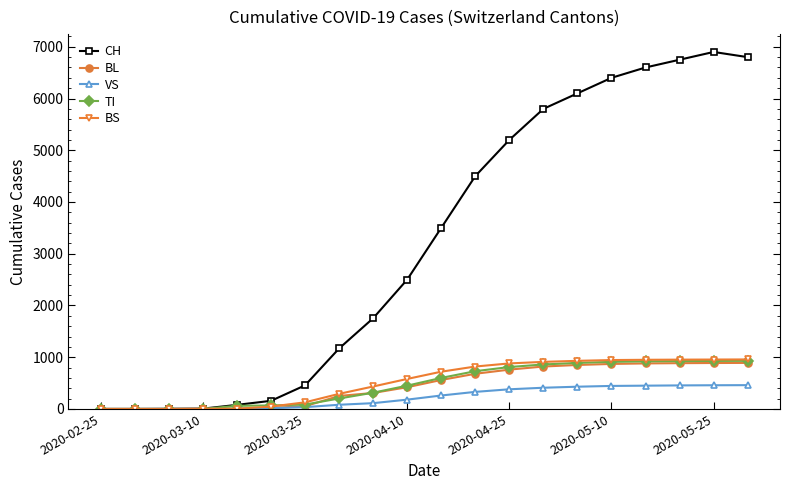

Which series has the largest total across all categories?

CH